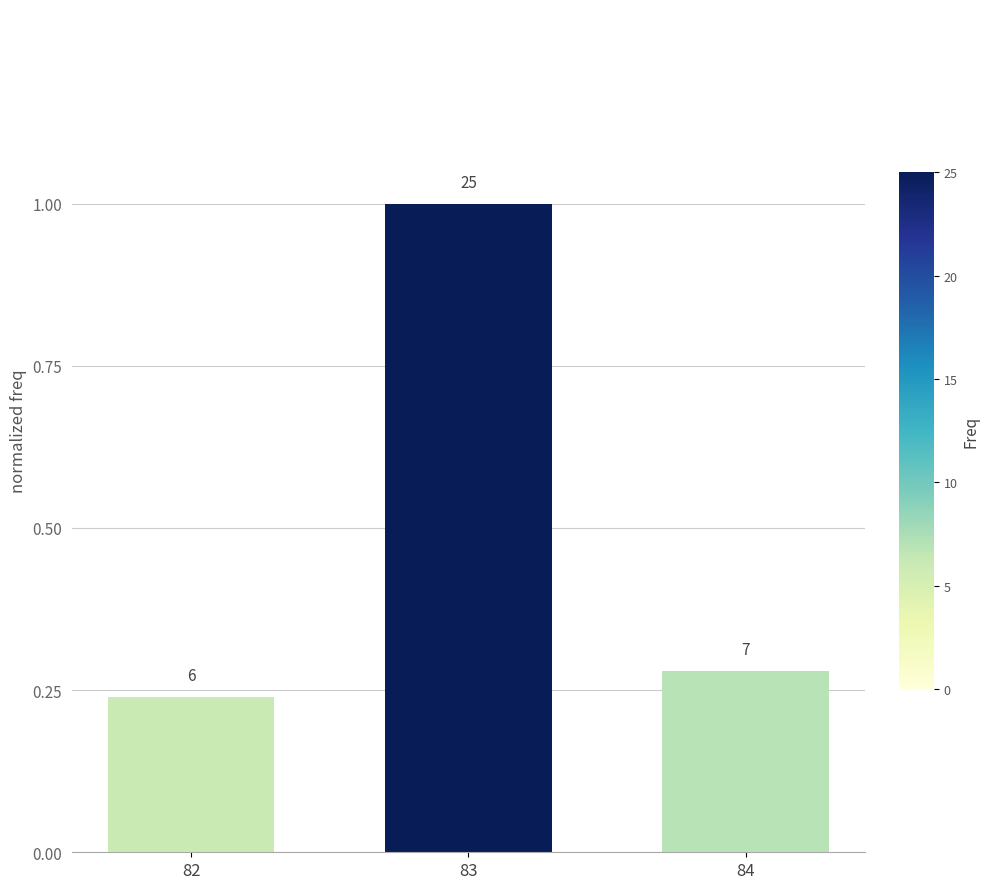

How many bars are there in total?

3